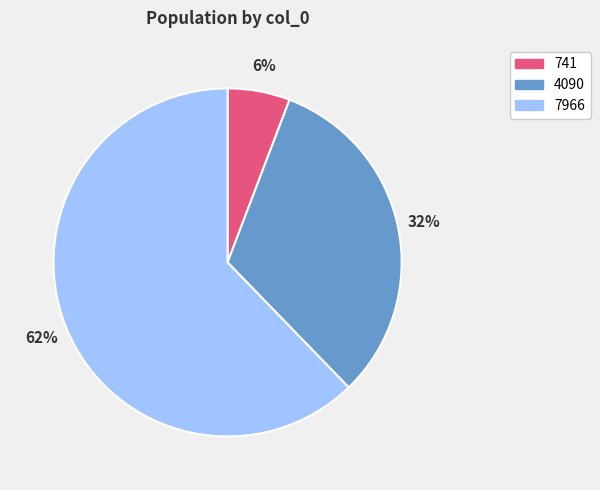

What is the ratio of the value at 4090 to the value at 7966?

0.5